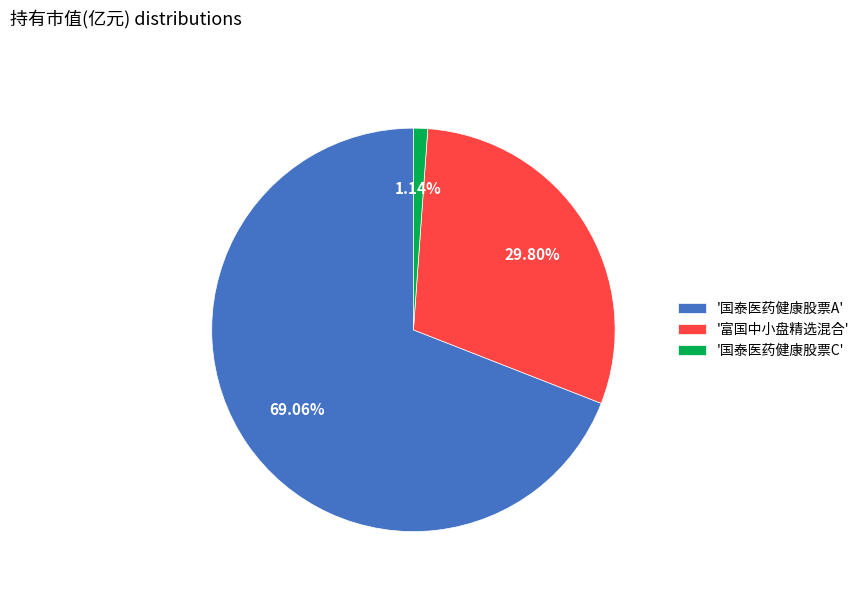

How many slices are in this pie chart?

3